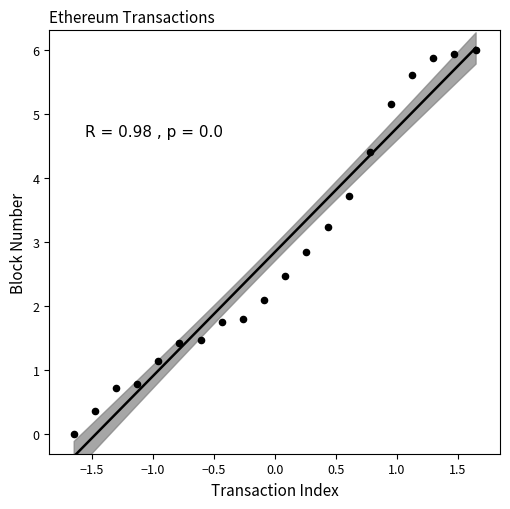

What Y value in the scatter plot is closest to 3?

2.8